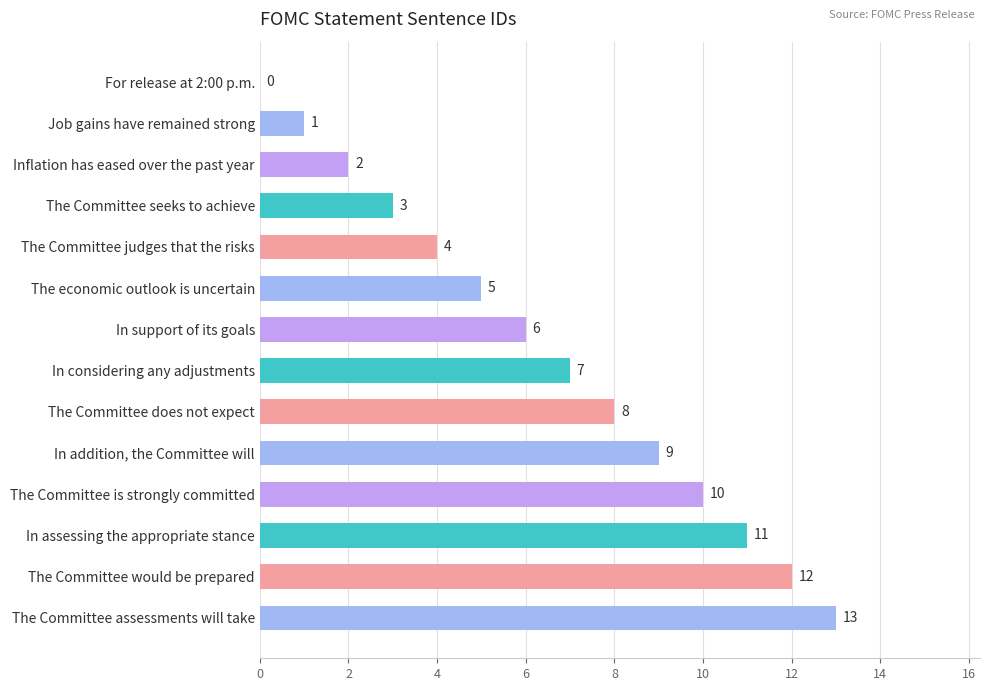

True or false: the data shows 8 at The Committee does not expect.

True